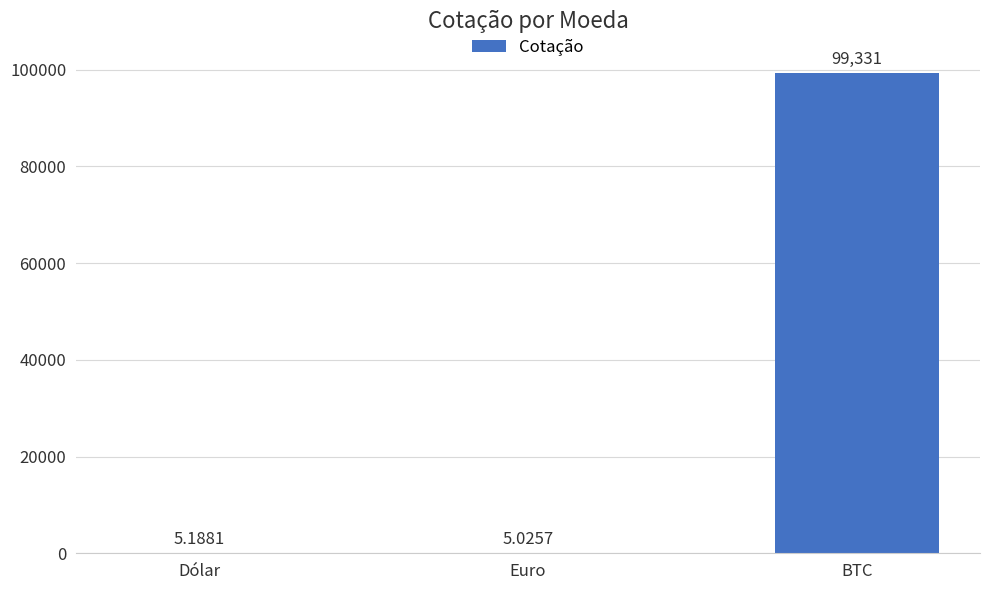

At which label is the value closest to 49668?

Dólar